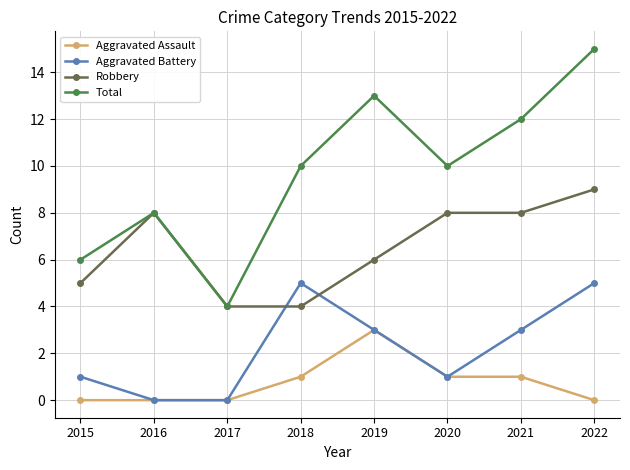

List the series in order of their overall mean, highest first.

Total, Robbery, Aggravated Battery, Aggravated Assault